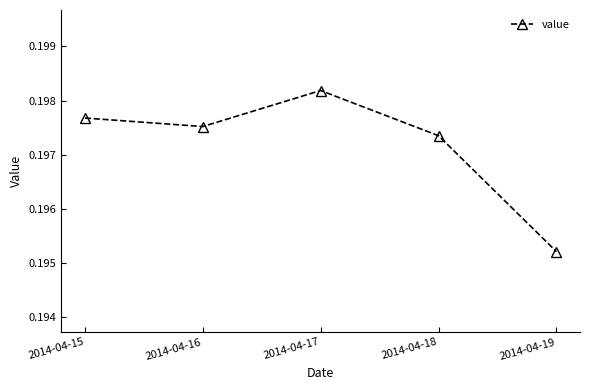

How many interior local peaks (higher than both neighbors) does the data have?

1